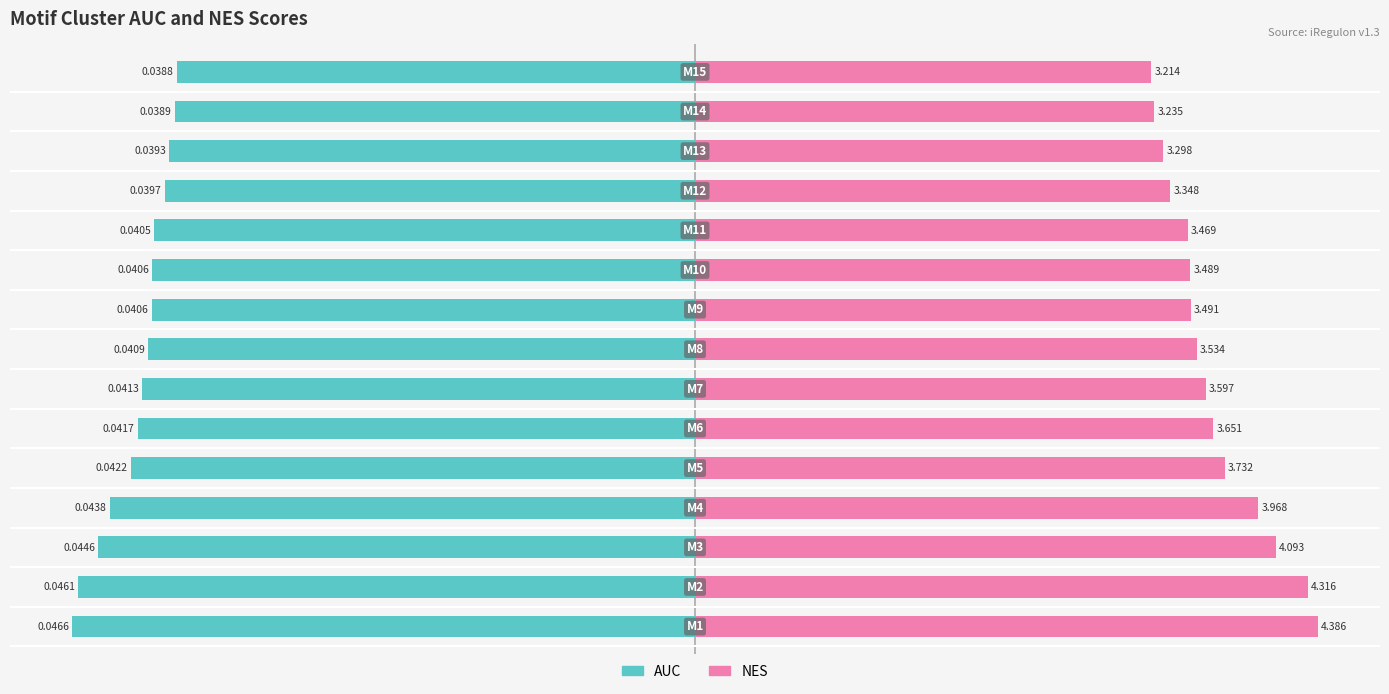

Is the value of AUC at 12 greater than the value of NES at 4?

No